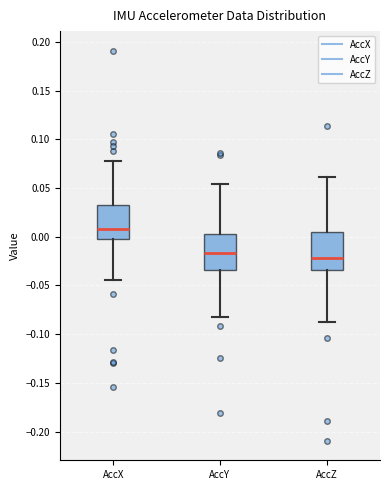

Reading left to right, transcribe this box plot: for each box, give where its median line is, the range the box spans, and where its two whiskers end, as read against the y-axis. The values are not printed on the chart, so give them approximately, as read against the axis.

AccX: median 0.010, box 0.000 to 0.035, whiskers -0.045 to 0.080
AccY: median -0.015, box -0.035 to 0.005, whiskers -0.080 to 0.055
AccZ: median -0.020, box -0.035 to 0.005, whiskers -0.085 to 0.060